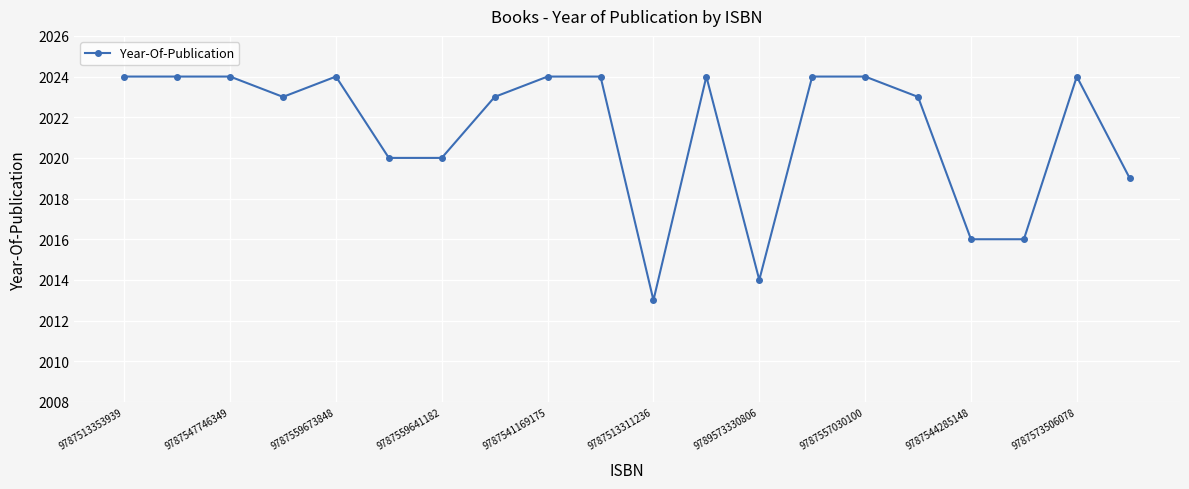

What is the smallest value displayed?

2013